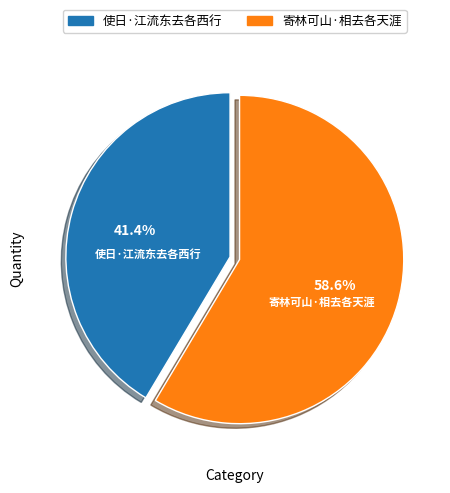

To the nearest percent, what percentage of the pie is 使日·江流东去各西行?

41%